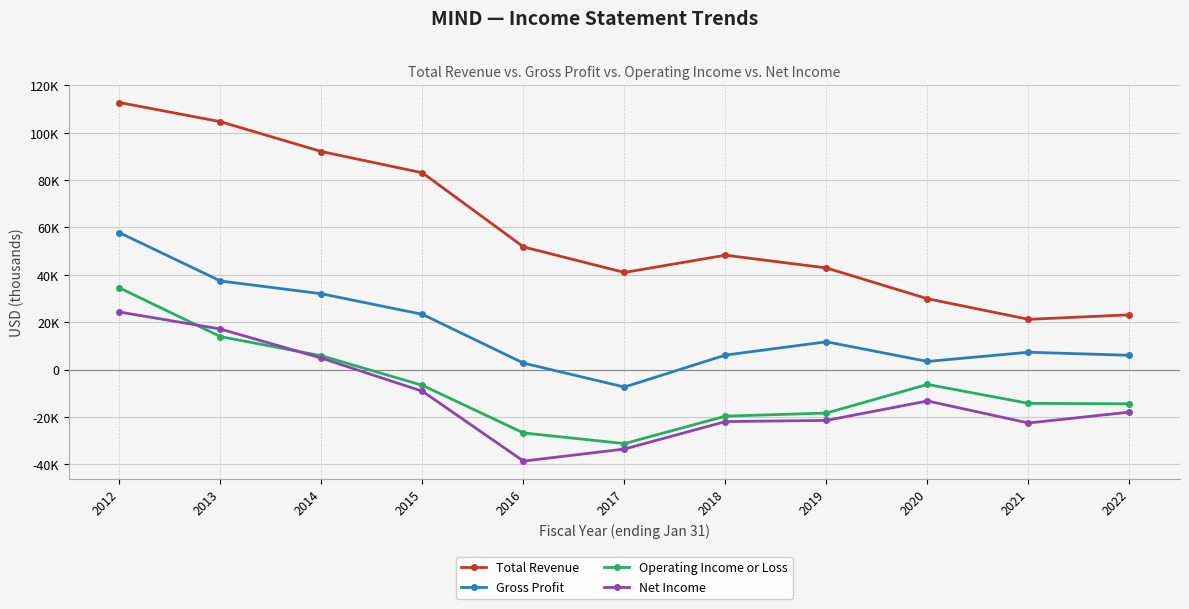

What are all the series names shown in the legend?

Total Revenue, Gross Profit, Operating Income or Loss, Net Income